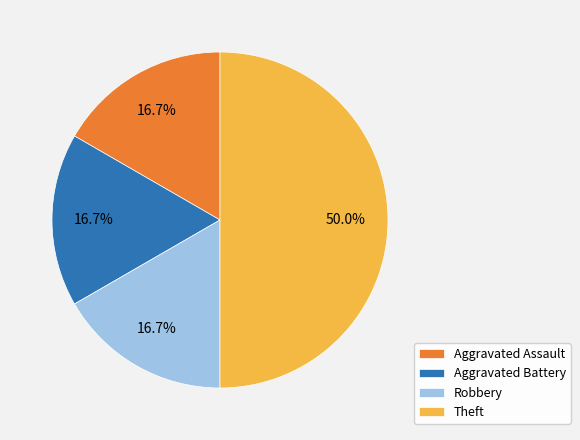

Is Aggravated Assault the majority of the pie?

No